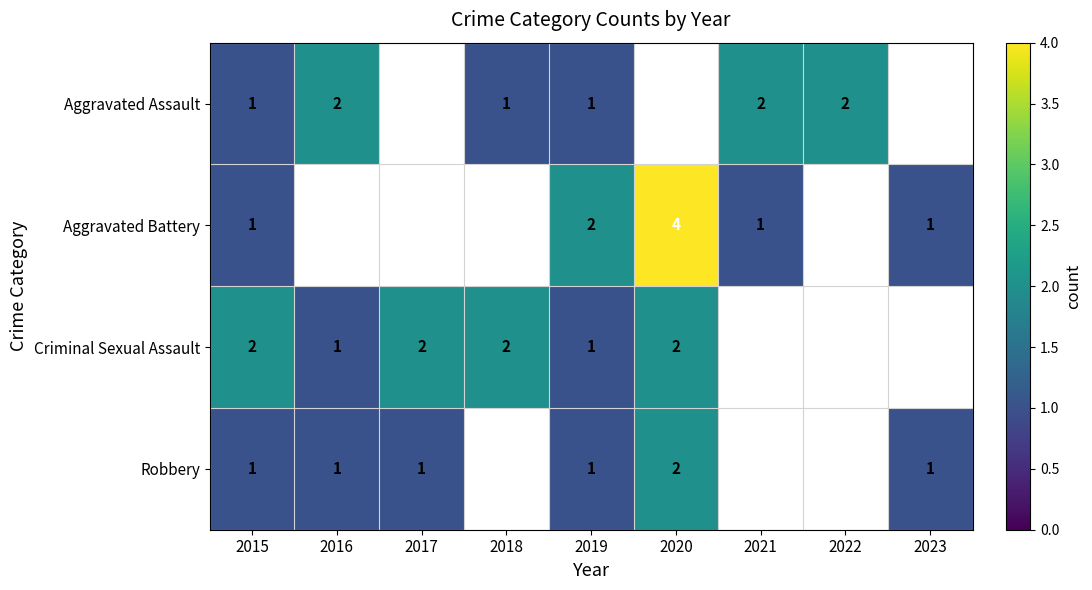

The Criminal Sexual Assault series shows 2 at 2016. True or false?

False